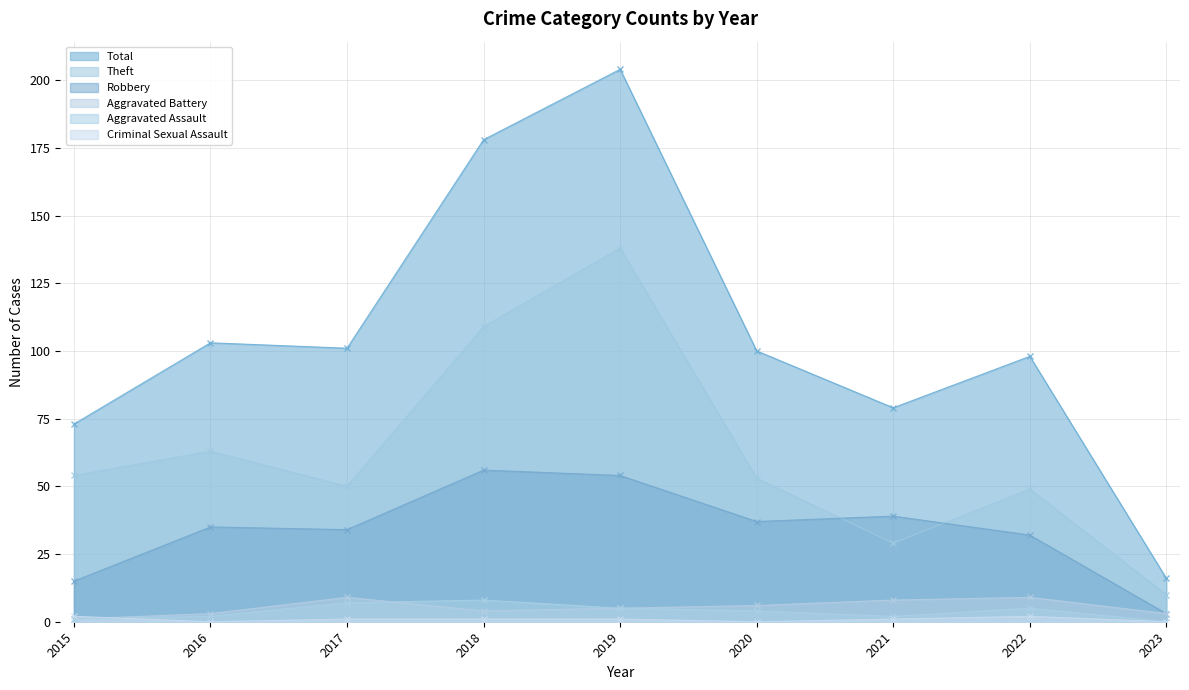

Reading left to right, extract all data points from this chart.

Theft: 54	63	50	109	138	53	29	49	10
Robbery: 15	35	34	56	54	37	39	32	3
Aggravated Assault: 1	2	7	8	5	4	2	5	0
Aggravated Battery: 1	3	9	4	5	6	8	9	3
Criminal Sexual Assault: 2	0	1	1	1	0	1	2	0
Total: 73	103	101	178	204	100	79	98	16